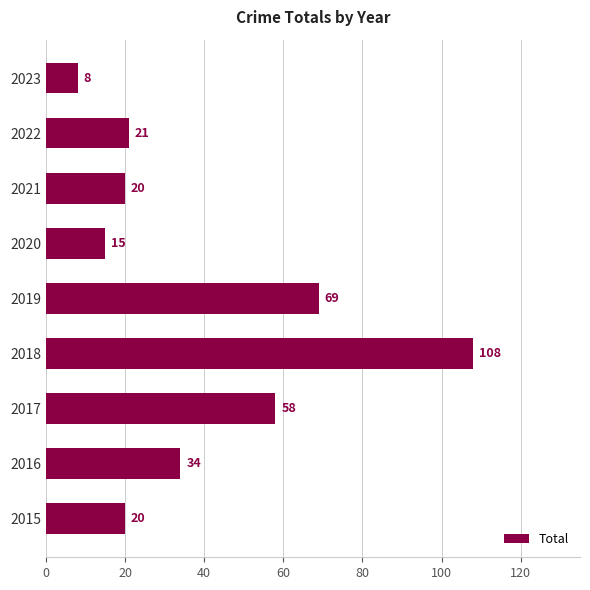

True or false: the data shows 99 at 2017.

False